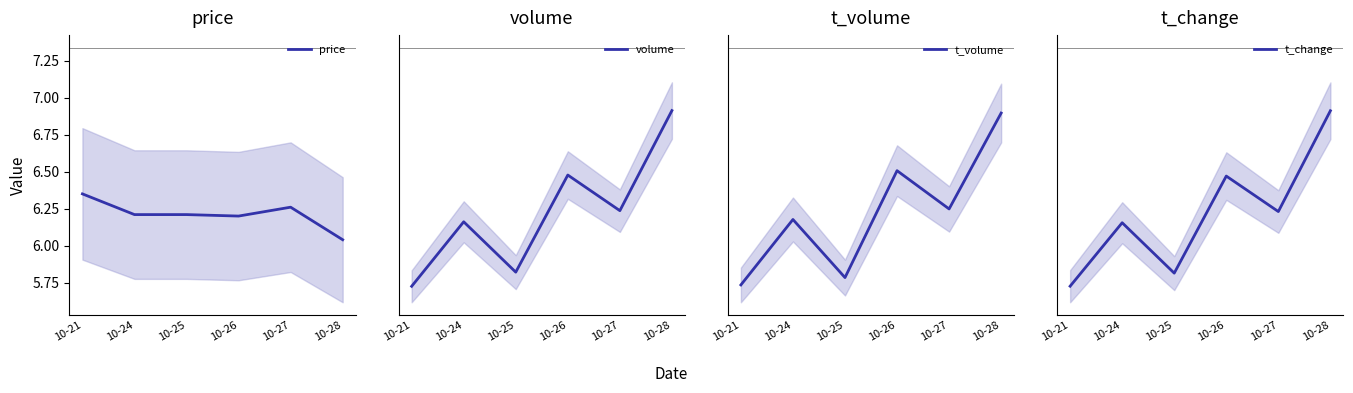

What is the approximate value of volume at 10-25?

45033.0